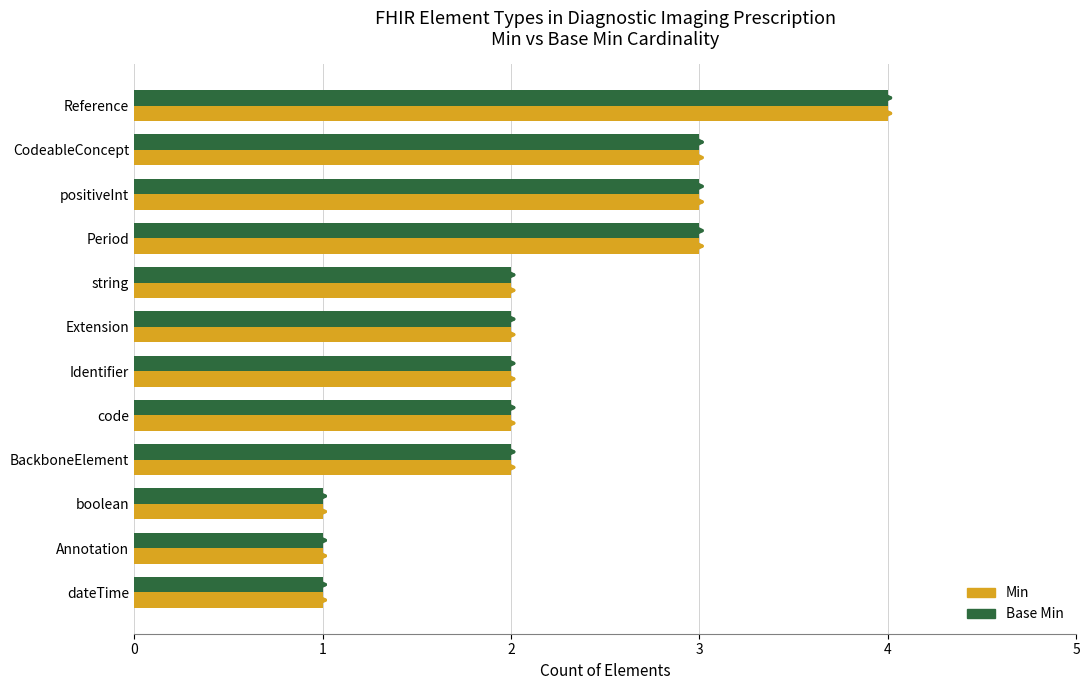

At which category is the sum across all series the highest?

Reference